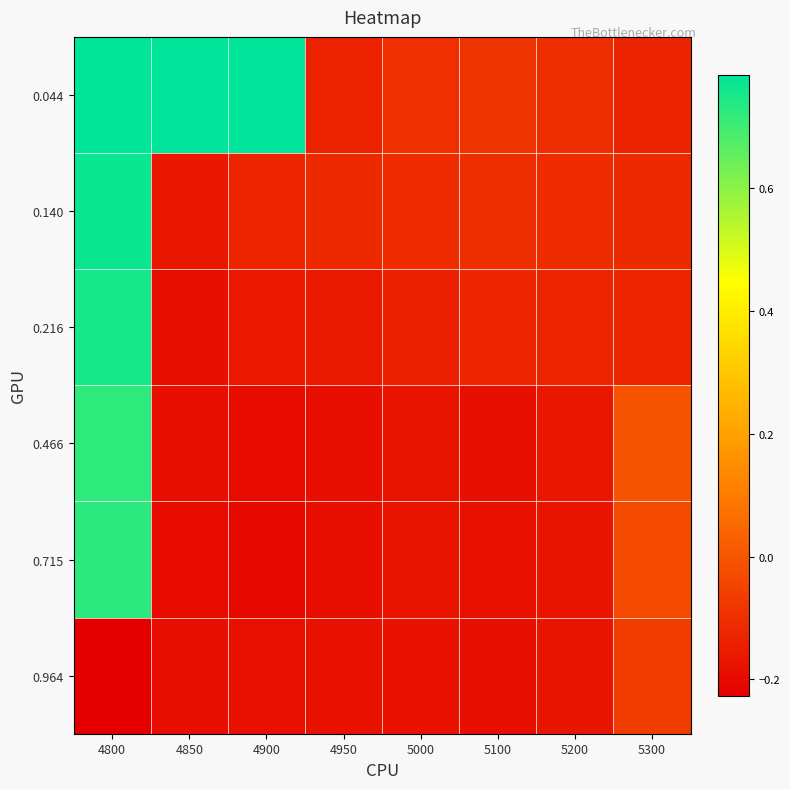

Rank the series at 4950 from highest to lowest value.

0.140, 0.044, 0.216, 0.964, 0.466, 0.715